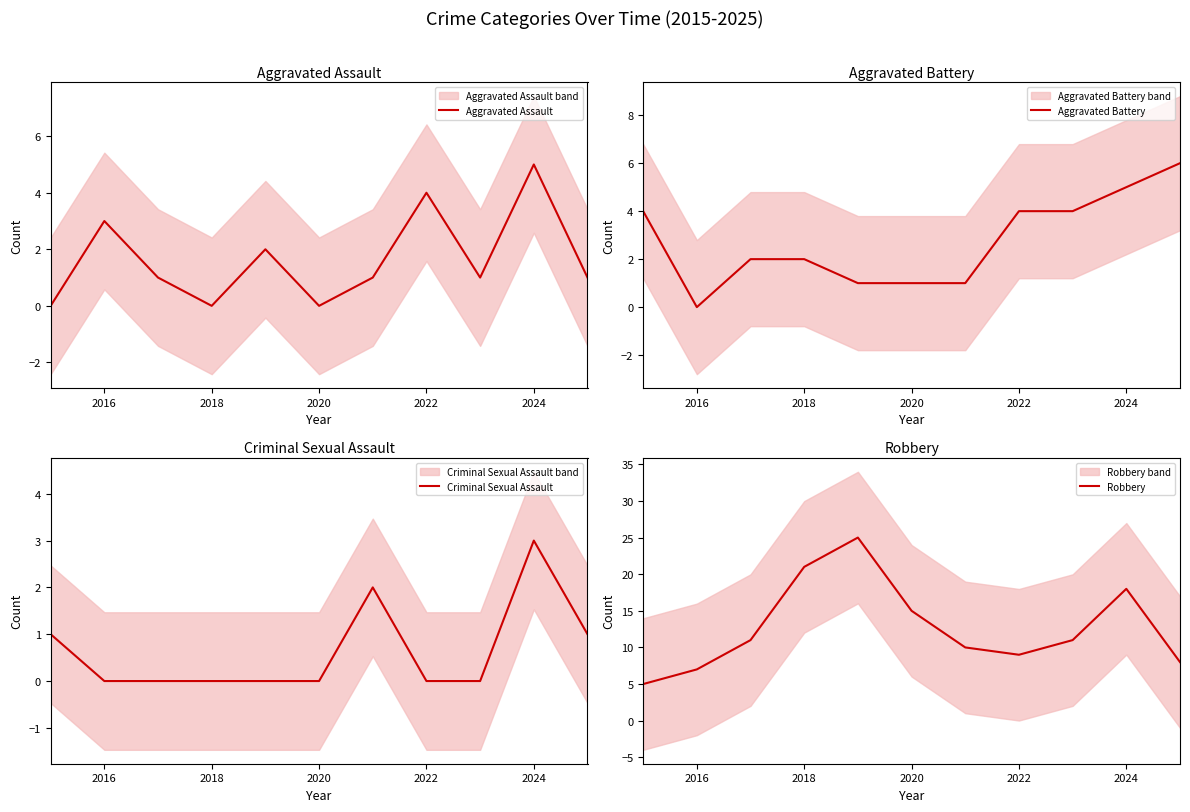

Does the chart display data point markers on the line(s)?

No